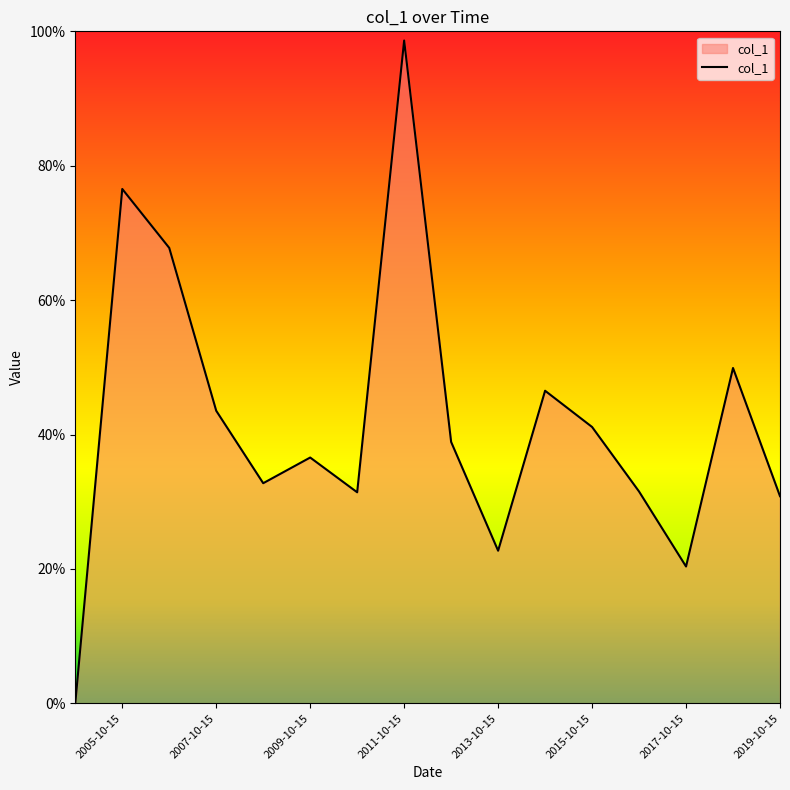

Does the chart have visible grid lines?

No